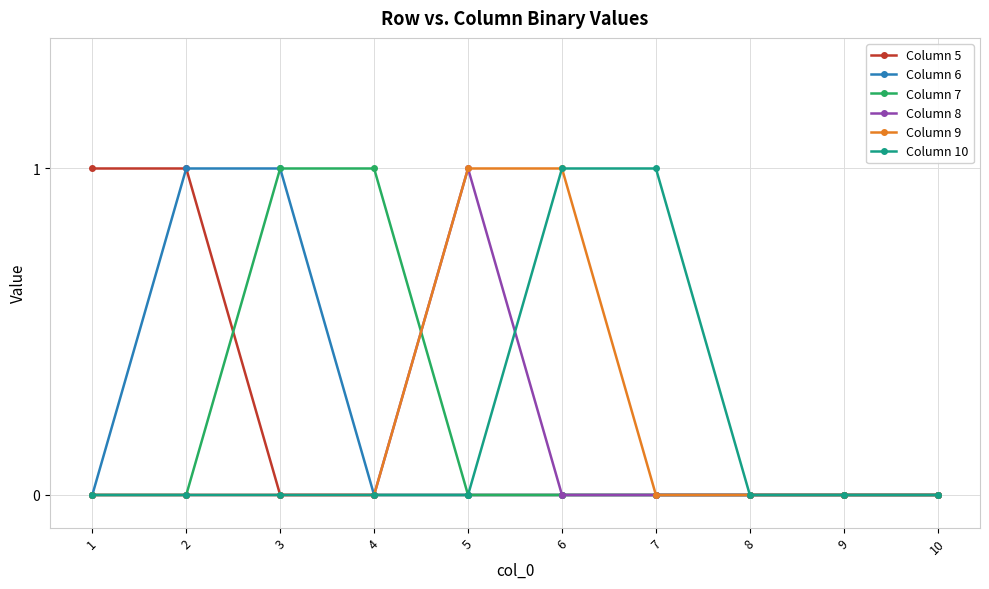

Is it true that Column 10 equals 0 at 1?

True